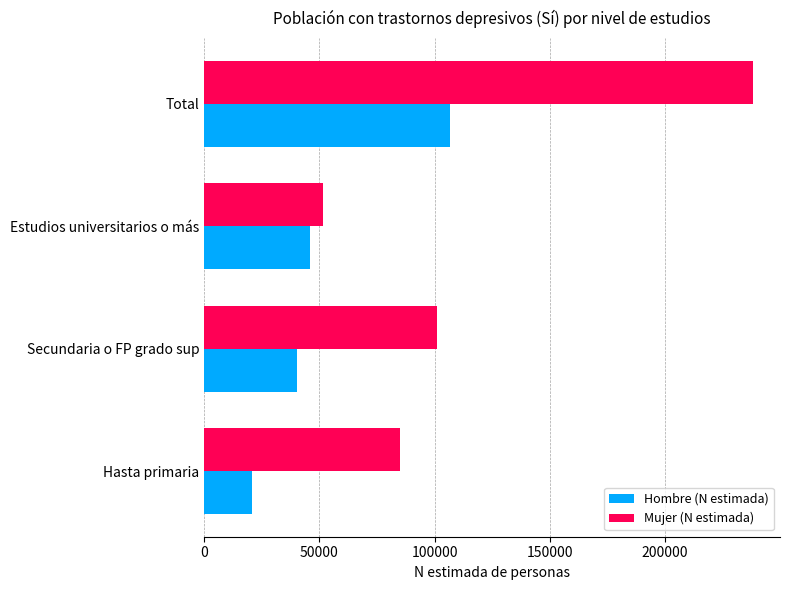

Is it true that Hombre (N estimada) equals 30399 at Estudios universitarios o más?

False